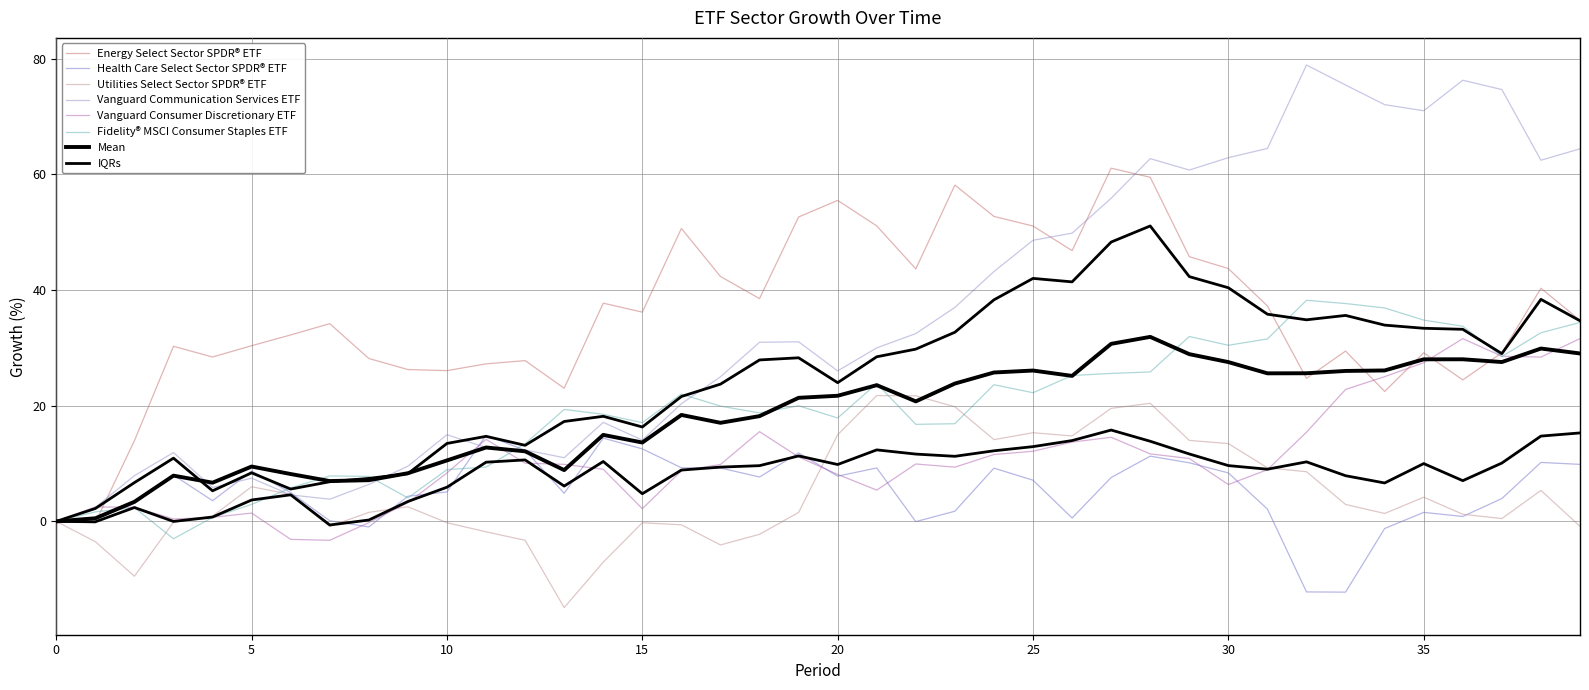

True or false: Fidelity® MSCI Consumer Staples ETF and Vanguard Consumer Discretionary ETF cross at least once.

True